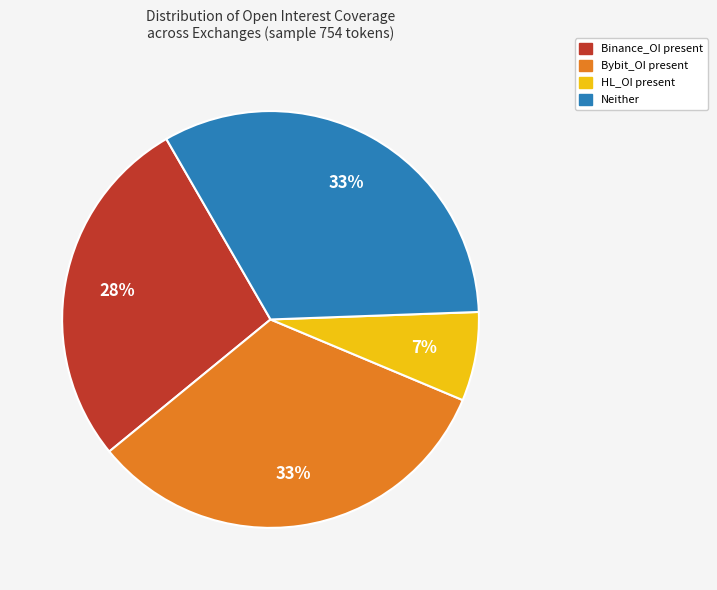

To the nearest percent, what is the average slice percentage?

25%